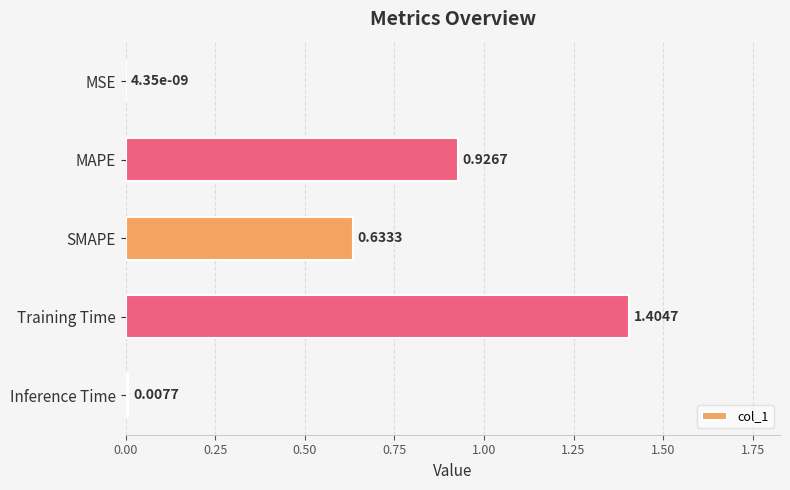

What is the ratio of the value at MAPE to the value at Training Time?

0.7